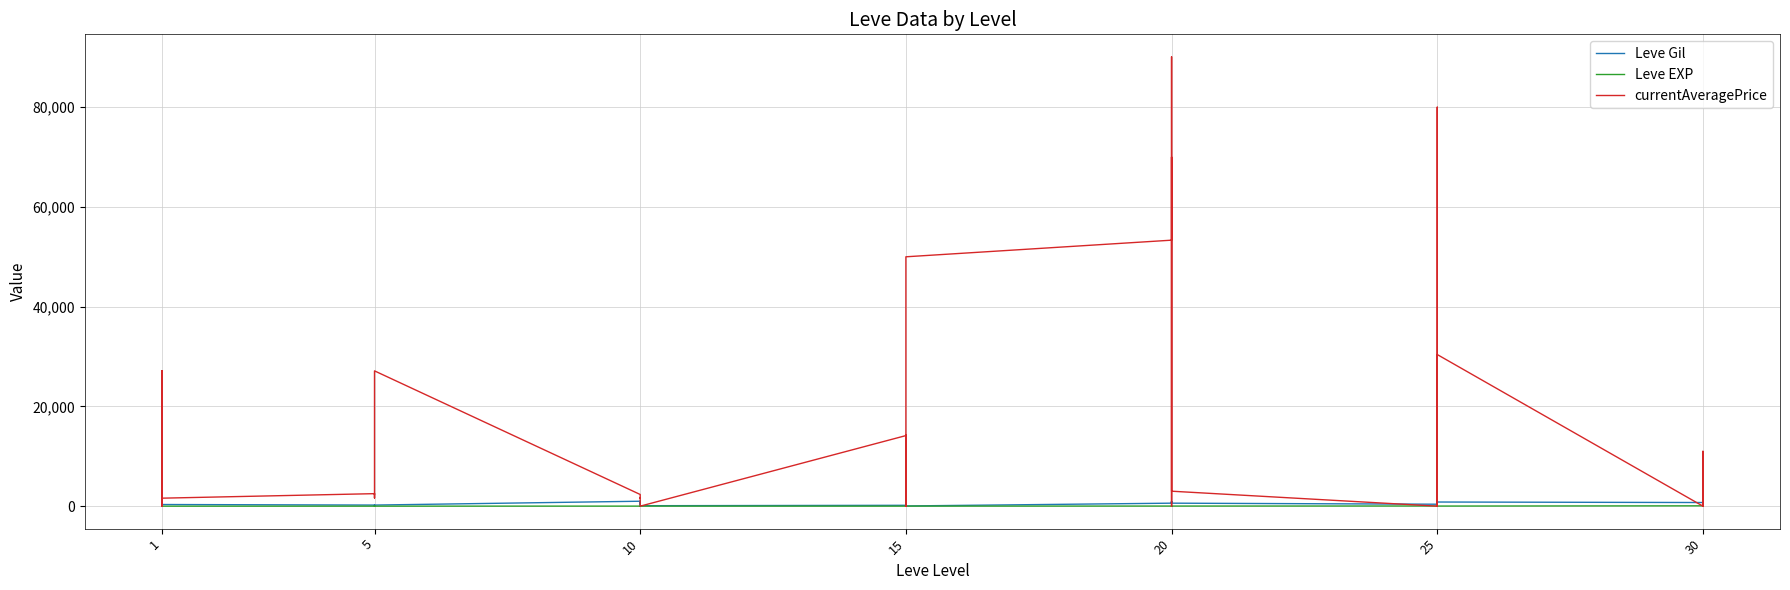

Reading left to right, list all the values displayed in this chart.

Leve Gil: 160	114	115	690	690	330	220	110	220	220	220	220	990	430	990	990	990	90	170	910	170	40	910	40	600	960	600	600	960	600	390	820	830	200	200	830	730	220	640	220
Leve EXP: 1	630	630	1	1	1	5	4	5	5	5	5	9	8	9	9	9	13	7	18	7	13	18	13	21	12	21	21	12	21	36	30	21	47	47	21	67	52	40	52
currentAveragePrice: 27128	2302	0	1750	27119	1602	2507	1648	2417	2481	2392	27127	2342	1605	1684	1008	0	0	14149	0	0	14253	0	50000	53333	80000	90100	0	70000	3000	0	80000	0	0	2750	30400	0	10999	0	0